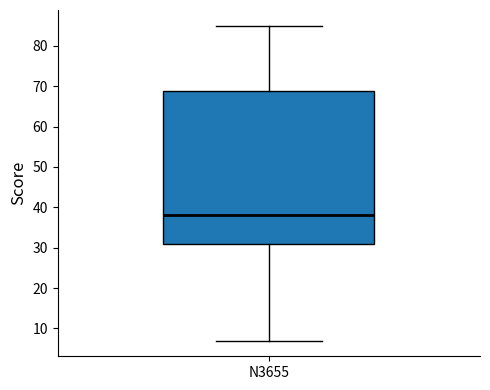

Where is the lower edge of the box for N3655 on the y-axis? The values are not printed on the chart, so give them approximately, as read against the axis.

31